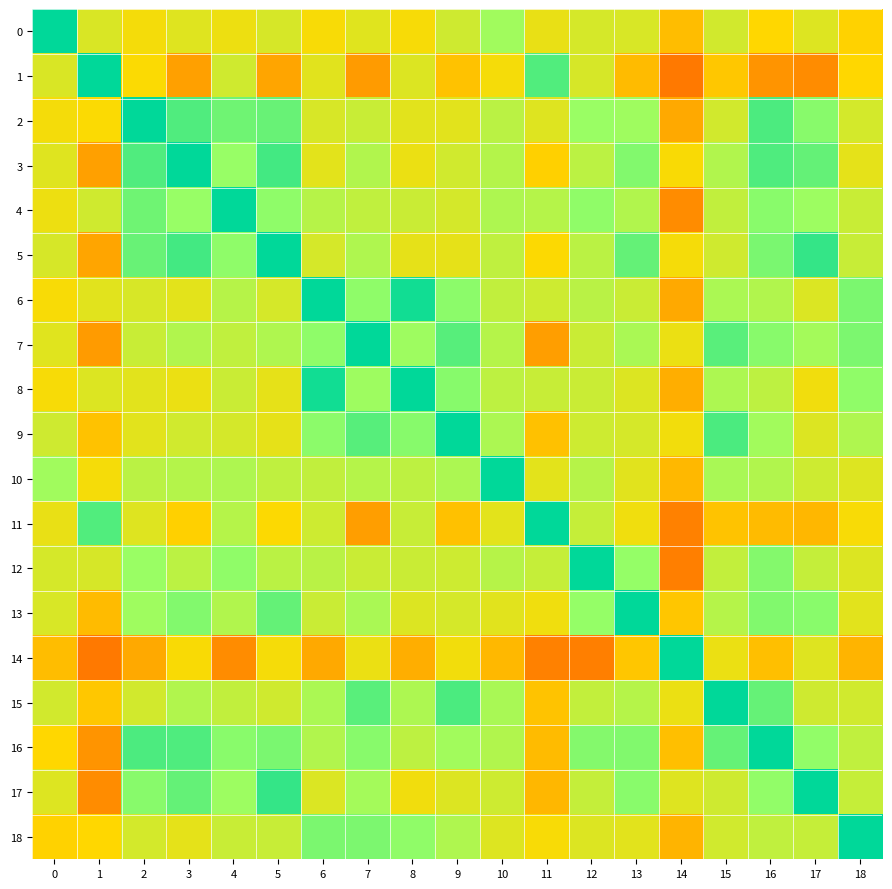

Reading left to right, what are all the values shown in this chart?

0: 0=1.0	1=0.2	2=0.1	3=0.2	4=0.1	5=0.2	6=0.0	7=0.2	8=0.0	9=0.2	10=0.5	11=0.1	12=0.2	13=0.2	14=-0.1	15=0.2	16=-0.0	17=0.2	18=-0.0
1: 0=0.2	1=1.0	2=0.0	3=-0.2	4=0.2	5=-0.2	6=0.1	7=-0.3	8=0.2	9=-0.1	10=0.0	11=0.7	12=0.2	13=-0.1	14=-0.4	15=-0.1	16=-0.3	17=-0.3	18=-0.0
2: 0=0.1	1=0.0	2=1.0	3=0.7	4=0.6	5=0.7	6=0.2	7=0.3	8=0.1	9=0.1	10=0.3	11=0.2	12=0.5	13=0.5	14=-0.2	15=0.2	16=0.7	17=0.6	18=0.2
3: 0=0.2	1=-0.2	2=0.7	3=1.0	4=0.5	5=0.8	6=0.1	7=0.4	8=0.1	9=0.2	10=0.4	11=-0.0	12=0.3	13=0.6	14=0.0	15=0.4	16=0.7	17=0.7	18=0.1
4: 0=0.1	1=0.2	2=0.6	3=0.5	4=1.0	5=0.5	6=0.4	7=0.3	8=0.3	9=0.2	10=0.4	11=0.4	12=0.5	13=0.4	14=-0.3	15=0.3	16=0.5	17=0.5	18=0.3
5: 0=0.2	1=-0.2	2=0.7	3=0.8	4=0.5	5=1.0	6=0.2	7=0.4	8=0.1	9=0.1	10=0.3	11=0.0	12=0.3	13=0.7	14=0.0	15=0.2	16=0.6	17=0.8	18=0.3
6: 0=0.0	1=0.1	2=0.2	3=0.1	4=0.4	5=0.2	6=1.0	7=0.5	8=0.9	9=0.5	10=0.3	11=0.2	12=0.3	13=0.3	14=-0.2	15=0.4	16=0.4	17=0.2	18=0.6
7: 0=0.2	1=-0.3	2=0.3	3=0.4	4=0.3	5=0.4	6=0.5	7=1.0	8=0.5	9=0.7	10=0.4	11=-0.3	12=0.3	13=0.4	14=0.1	15=0.7	16=0.6	17=0.4	18=0.6
8: 0=0.0	1=0.2	2=0.1	3=0.1	4=0.3	5=0.1	6=0.9	7=0.5	8=1.0	9=0.6	10=0.3	11=0.3	12=0.3	13=0.2	14=-0.2	15=0.4	16=0.3	17=0.1	18=0.5
9: 0=0.2	1=-0.1	2=0.1	3=0.2	4=0.2	5=0.1	6=0.5	7=0.7	8=0.6	9=1.0	10=0.4	11=-0.1	12=0.2	13=0.2	14=0.1	15=0.8	16=0.5	17=0.2	18=0.4
10: 0=0.5	1=0.0	2=0.3	3=0.4	4=0.4	5=0.3	6=0.3	7=0.4	8=0.3	9=0.4	10=1.0	11=0.1	12=0.4	13=0.1	14=-0.1	15=0.4	16=0.4	17=0.2	18=0.2
11: 0=0.1	1=0.7	2=0.2	3=-0.0	4=0.4	5=0.0	6=0.2	7=-0.3	8=0.3	9=-0.1	10=0.1	11=1.0	12=0.3	13=0.1	14=-0.4	15=-0.1	16=-0.1	17=-0.1	18=0.0
12: 0=0.2	1=0.2	2=0.5	3=0.3	4=0.5	5=0.3	6=0.3	7=0.3	8=0.3	9=0.2	10=0.4	11=0.3	12=1.0	13=0.5	14=-0.4	15=0.3	16=0.6	17=0.3	18=0.2
13: 0=0.2	1=-0.1	2=0.5	3=0.6	4=0.4	5=0.7	6=0.3	7=0.4	8=0.2	9=0.2	10=0.1	11=0.1	12=0.5	13=1.0	14=-0.1	15=0.4	16=0.6	17=0.6	18=0.1
14: 0=-0.1	1=-0.4	2=-0.2	3=0.0	4=-0.3	5=0.0	6=-0.2	7=0.1	8=-0.2	9=0.1	10=-0.1	11=-0.4	12=-0.4	13=-0.1	14=1.0	15=0.1	16=-0.1	17=0.2	18=-0.2
15: 0=0.2	1=-0.1	2=0.2	3=0.4	4=0.3	5=0.2	6=0.4	7=0.7	8=0.4	9=0.8	10=0.4	11=-0.1	12=0.3	13=0.4	14=0.1	15=1.0	16=0.7	17=0.2	18=0.2
16: 0=-0.0	1=-0.3	2=0.7	3=0.7	4=0.5	5=0.6	6=0.4	7=0.6	8=0.3	9=0.5	10=0.4	11=-0.1	12=0.6	13=0.6	14=-0.1	15=0.7	16=1.0	17=0.5	18=0.3
17: 0=0.2	1=-0.3	2=0.6	3=0.7	4=0.5	5=0.8	6=0.2	7=0.4	8=0.1	9=0.2	10=0.2	11=-0.1	12=0.3	13=0.6	14=0.2	15=0.2	16=0.5	17=1.0	18=0.3
18: 0=-0.0	1=-0.0	2=0.2	3=0.1	4=0.3	5=0.3	6=0.6	7=0.6	8=0.5	9=0.4	10=0.2	11=0.0	12=0.2	13=0.1	14=-0.2	15=0.2	16=0.3	17=0.3	18=1.0